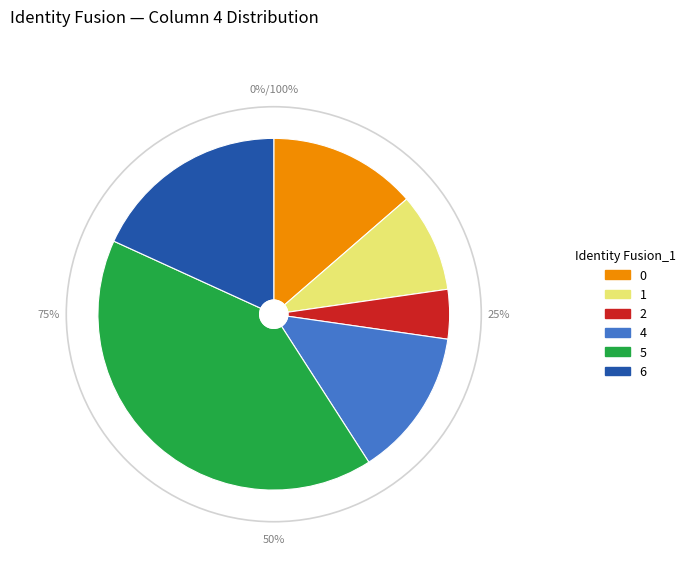

What percentage is the 5 slice, to the nearest percent?

41%